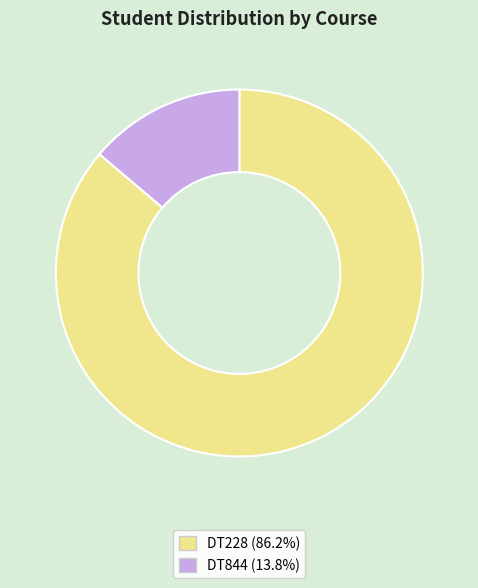

True or false: DT844 accounts for 14% of the total.

True